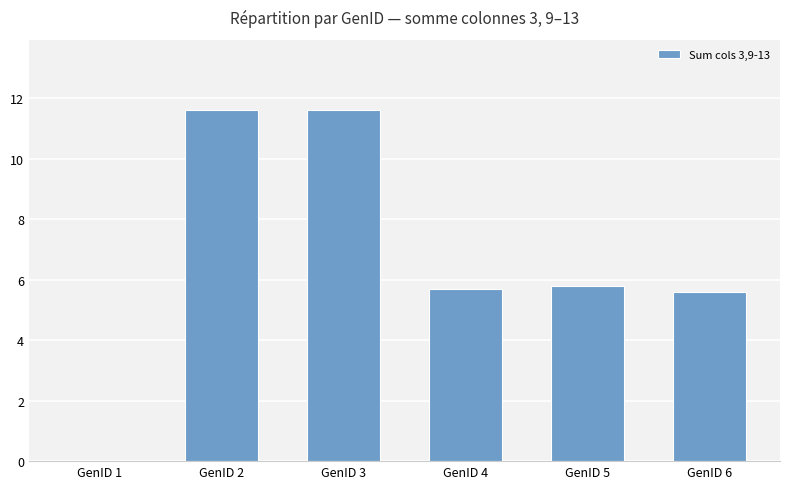

What is the greatest value displayed?

11.6